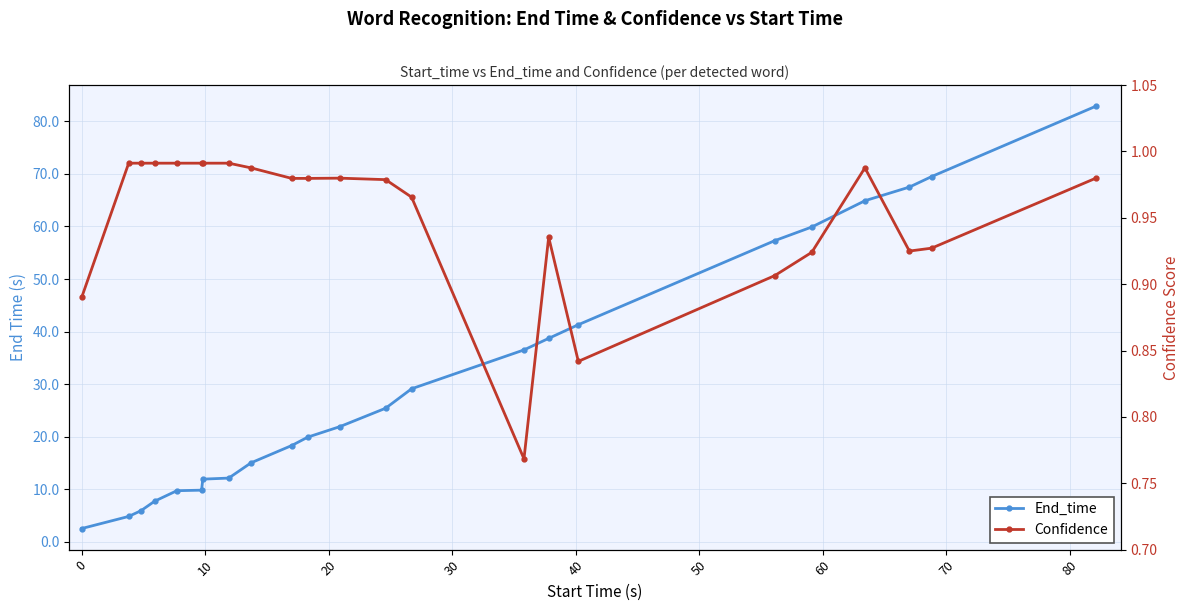

Rank the series by their maximum value, from lowest to highest.

Confidence, End_time